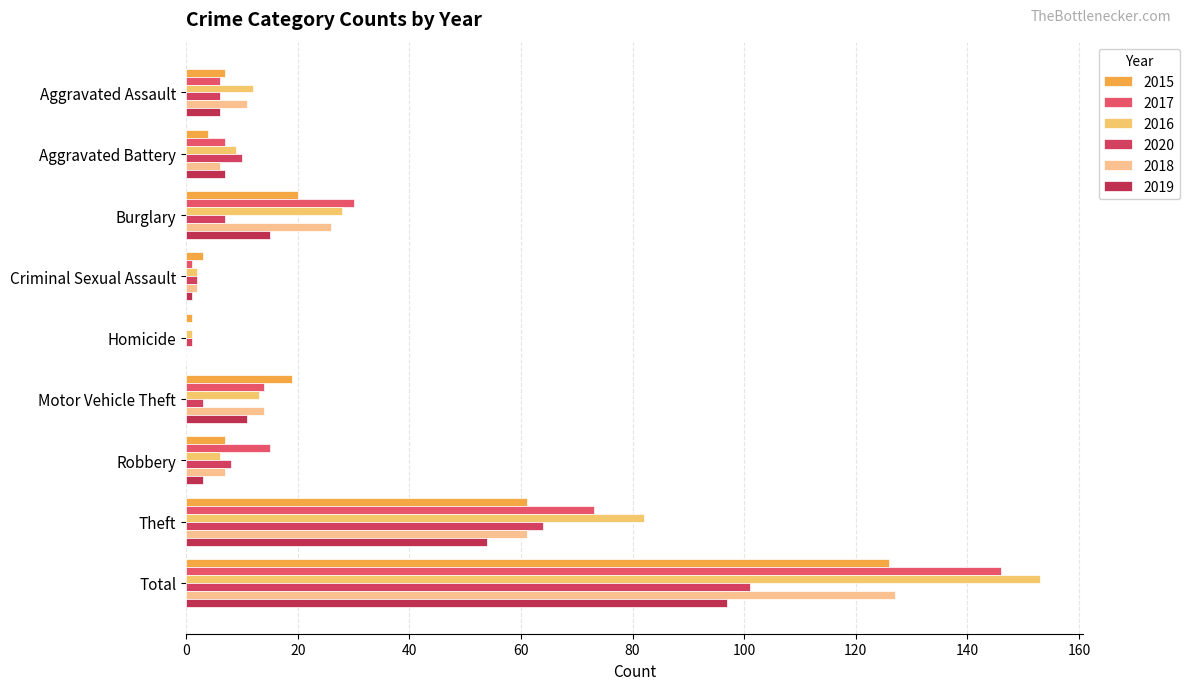

Does the chart contain stacked bars?

No